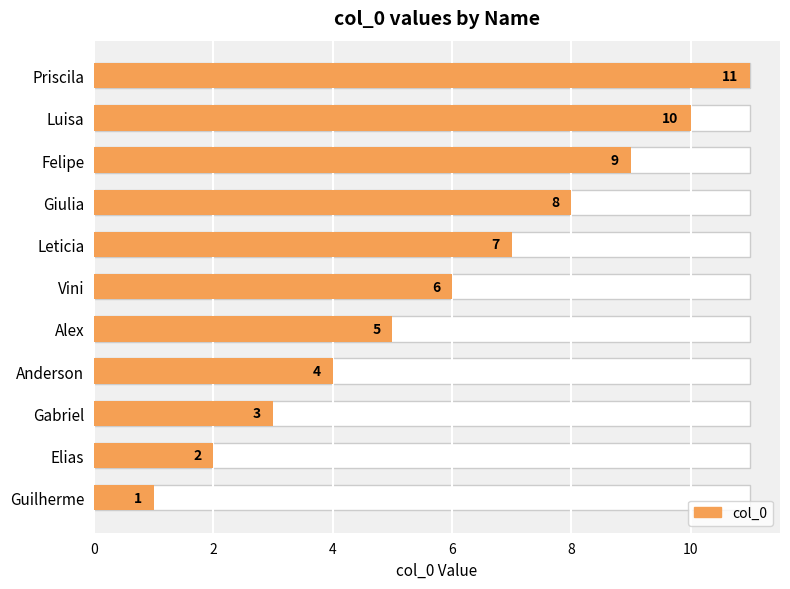

How many values are between 3 and 9?

7